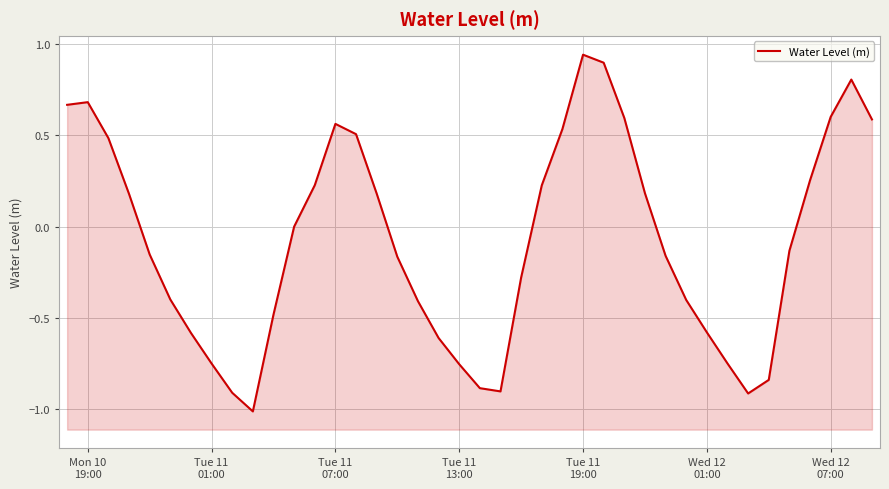

Reading right to left, transcribe all the data shown in this chart.

0.6	0.8	0.6	0.3	-0.1	-0.8	-0.9	-0.8	-0.6	-0.4	-0.2	0.2	0.6	0.9	0.9	0.5	0.2	-0.3	-0.9	-0.9	-0.8	-0.6	-0.4	-0.2	0.2	0.5	0.6	0.2	-0.0	-0.5	-1.0	-0.9	-0.8	-0.6	-0.4	-0.2	0.2	0.5	0.7	0.7